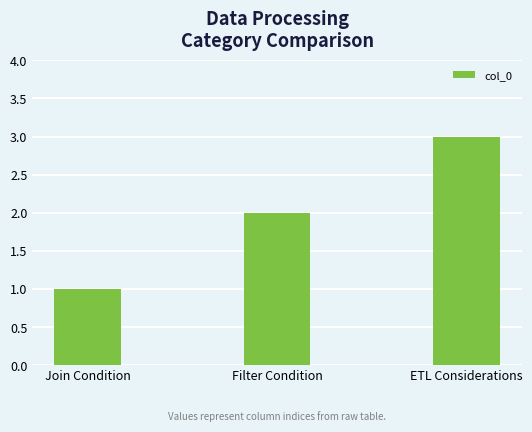

List the labels in order of value, smallest first.

Join Condition, Filter Condition, ETL Considerations